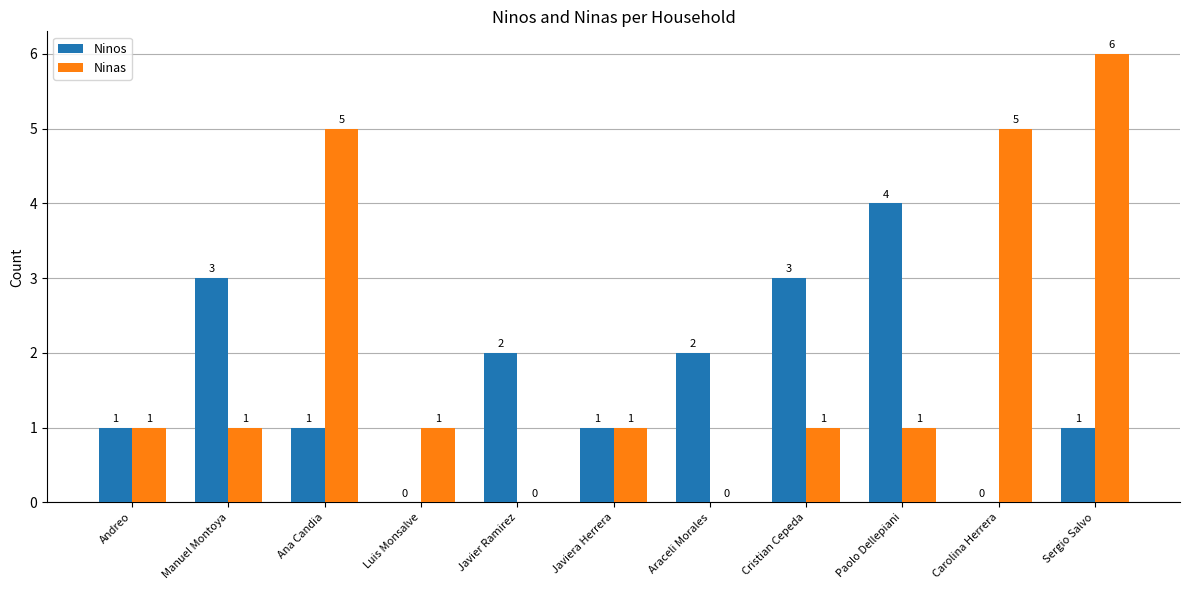

What is the highest value of the Ninos series?

4